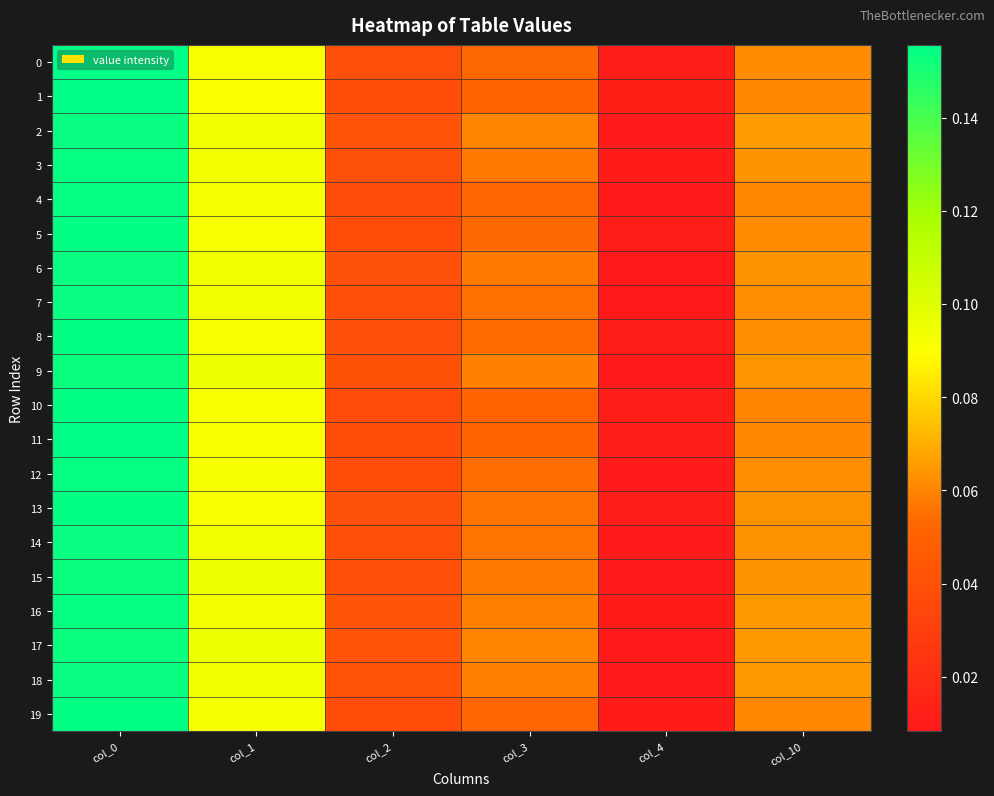

Reading right to left, extract all data points from this chart.

0: col_10=0.1	col_4=0.0	col_3=0.1	col_2=0.0	col_1=0.1	col_0=0.2
1: col_10=0.1	col_4=0.0	col_3=0.1	col_2=0.0	col_1=0.1	col_0=0.2
2: col_10=0.1	col_4=0.0	col_3=0.1	col_2=0.0	col_1=0.1	col_0=0.2
3: col_10=0.1	col_4=0.0	col_3=0.1	col_2=0.0	col_1=0.1	col_0=0.2
4: col_10=0.1	col_4=0.0	col_3=0.1	col_2=0.0	col_1=0.1	col_0=0.2
5: col_10=0.1	col_4=0.0	col_3=0.1	col_2=0.0	col_1=0.1	col_0=0.2
6: col_10=0.1	col_4=0.0	col_3=0.1	col_2=0.0	col_1=0.1	col_0=0.2
7: col_10=0.1	col_4=0.0	col_3=0.1	col_2=0.0	col_1=0.1	col_0=0.2
8: col_10=0.1	col_4=0.0	col_3=0.1	col_2=0.0	col_1=0.1	col_0=0.2
9: col_10=0.1	col_4=0.0	col_3=0.1	col_2=0.0	col_1=0.1	col_0=0.2
10: col_10=0.1	col_4=0.0	col_3=0.1	col_2=0.0	col_1=0.1	col_0=0.2
11: col_10=0.1	col_4=0.0	col_3=0.1	col_2=0.0	col_1=0.1	col_0=0.2
12: col_10=0.1	col_4=0.0	col_3=0.1	col_2=0.0	col_1=0.1	col_0=0.2
13: col_10=0.1	col_4=0.0	col_3=0.1	col_2=0.0	col_1=0.1	col_0=0.2
14: col_10=0.1	col_4=0.0	col_3=0.1	col_2=0.0	col_1=0.1	col_0=0.2
15: col_10=0.1	col_4=0.0	col_3=0.1	col_2=0.0	col_1=0.1	col_0=0.2
16: col_10=0.1	col_4=0.0	col_3=0.1	col_2=0.0	col_1=0.1	col_0=0.2
17: col_10=0.1	col_4=0.0	col_3=0.1	col_2=0.0	col_1=0.1	col_0=0.2
18: col_10=0.1	col_4=0.0	col_3=0.1	col_2=0.0	col_1=0.1	col_0=0.2
19: col_10=0.1	col_4=0.0	col_3=0.1	col_2=0.0	col_1=0.1	col_0=0.2